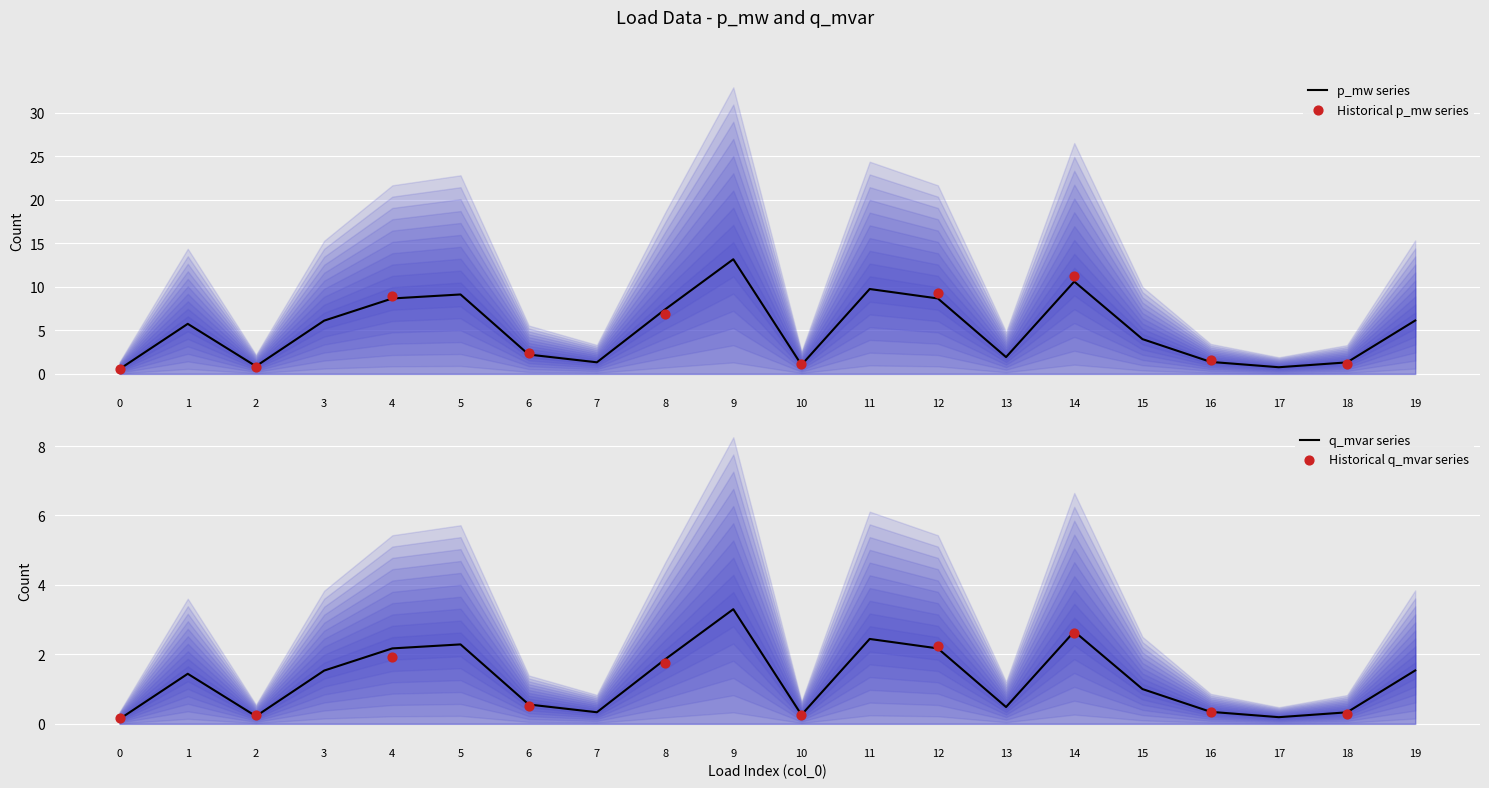

What is the total value across all series at 6?

2.8